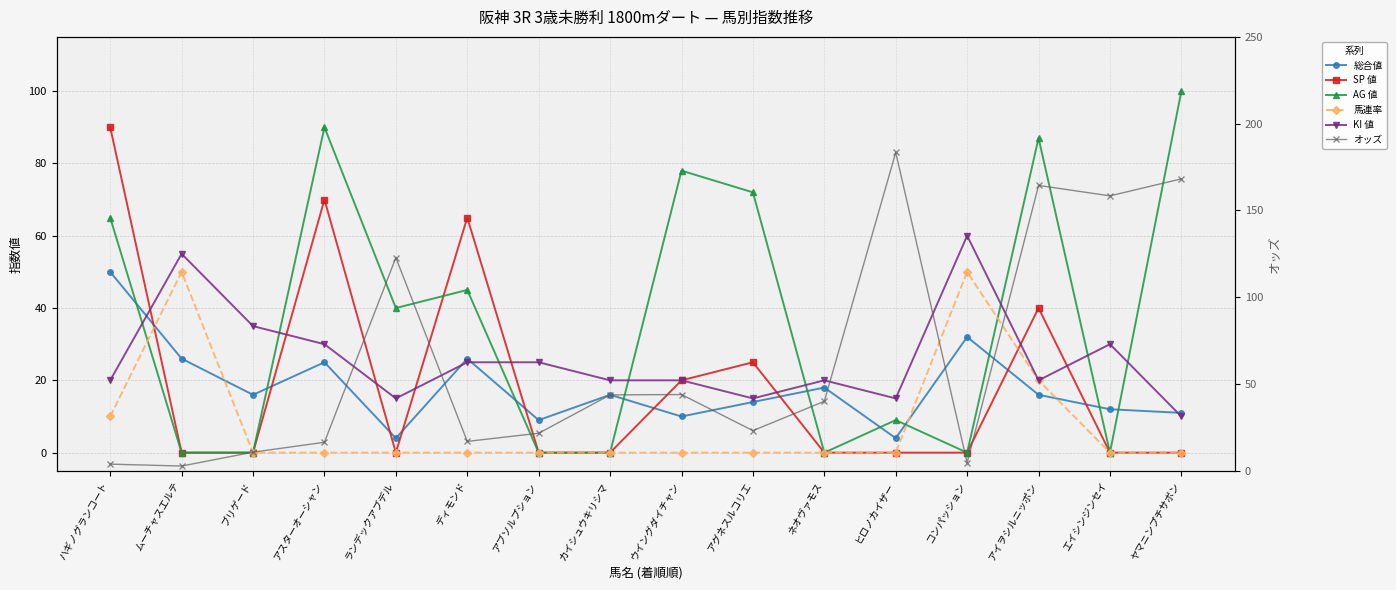

The value of AG 値 at ブリゲード is 41.8. True or false?

False